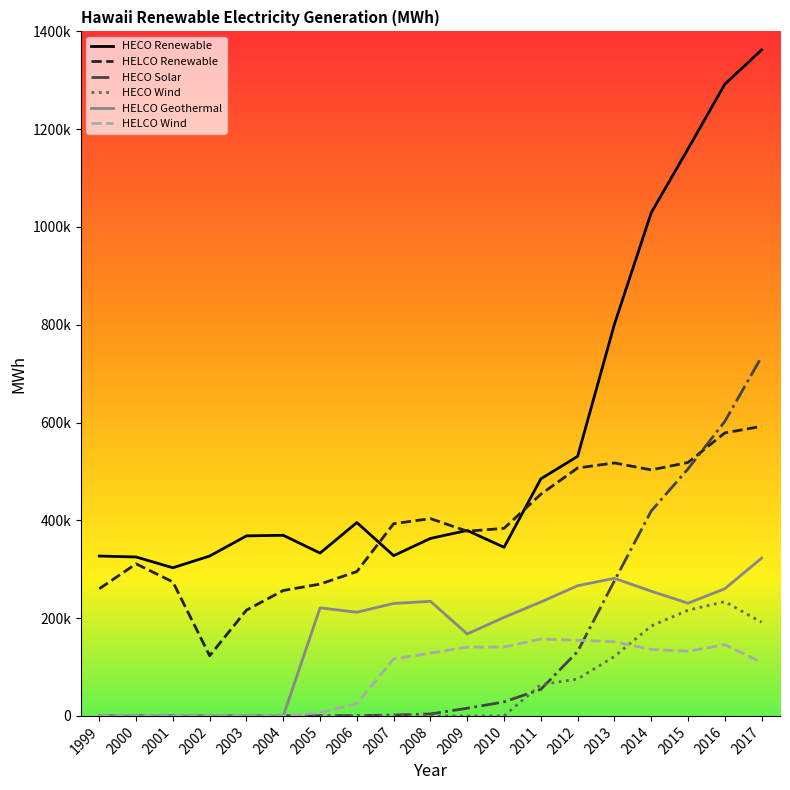

Rank the categories by HECO Renewable value from lowest to highest.

2001, 2000, 1999, 2002, 2007, 2005, 2010, 2008, 2003, 2004, 2009, 2006, 2011, 2012, 2013, 2014, 2015, 2016, 2017